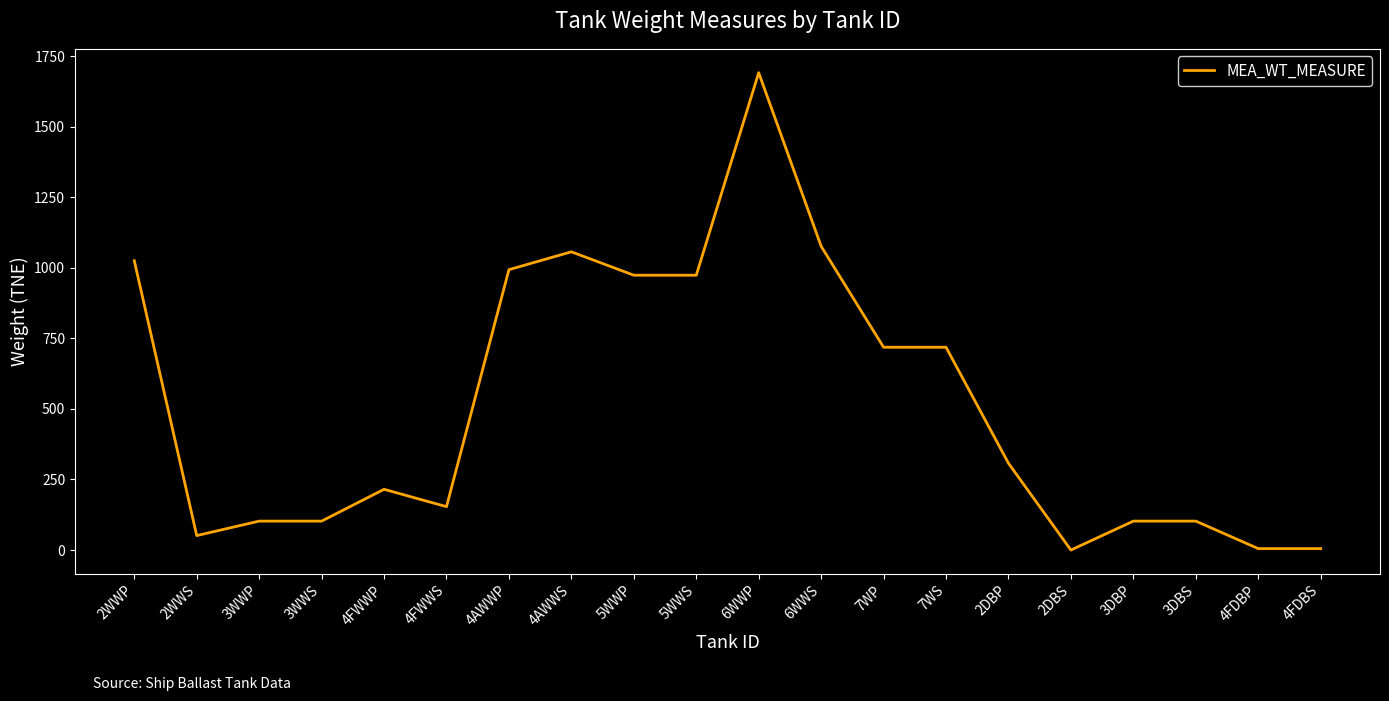

What is the difference between the values at 3DBS and 5WWP?

871.2